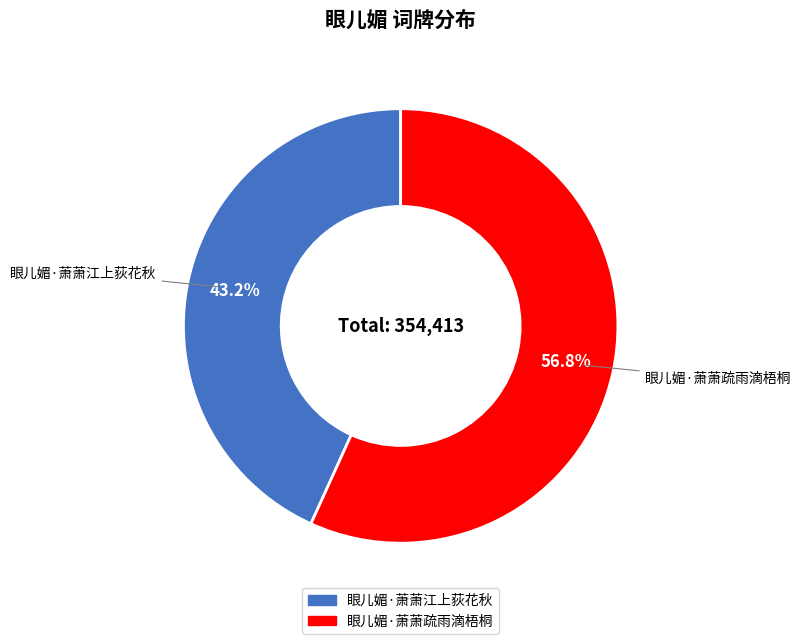

To the nearest percent, what percentage of the pie is 眼儿媚·萧萧江上荻花秋?

43%